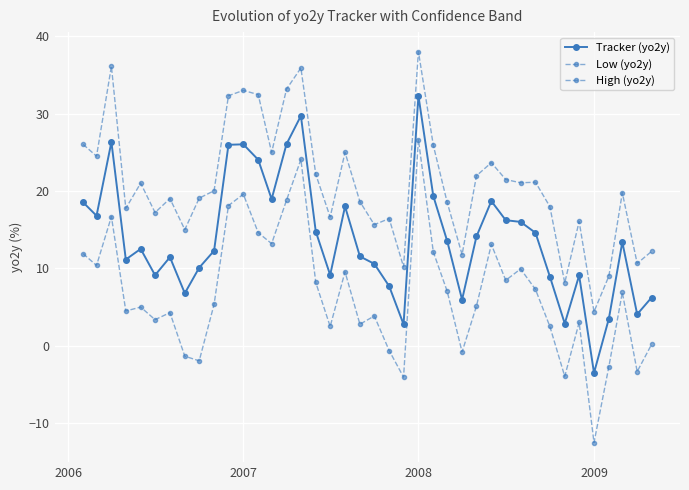

How many data points in Tracker (yo2y) are less than 13?

20